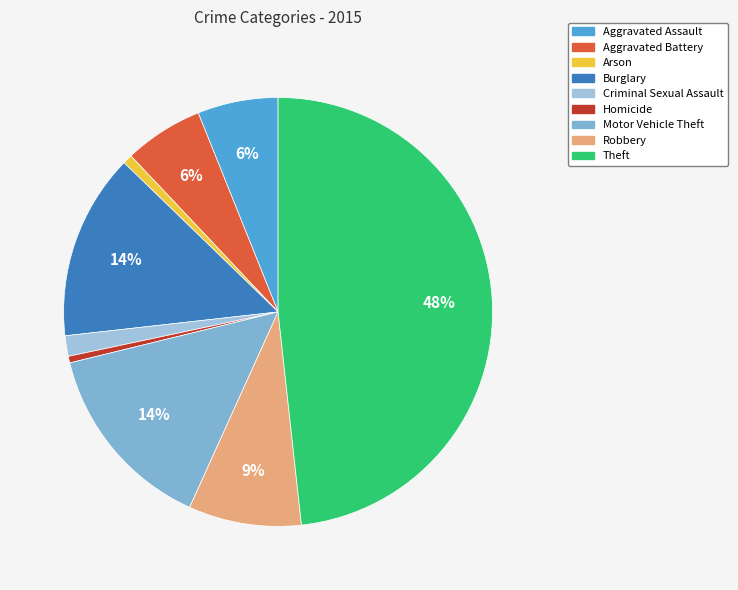

Count the number of slices in the pie.

9